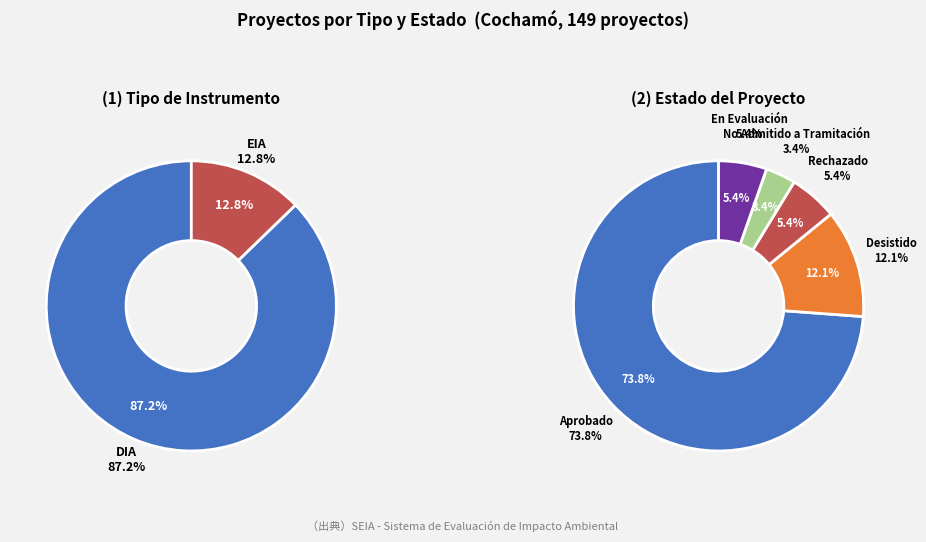

How many segments does this pie chart have?

2